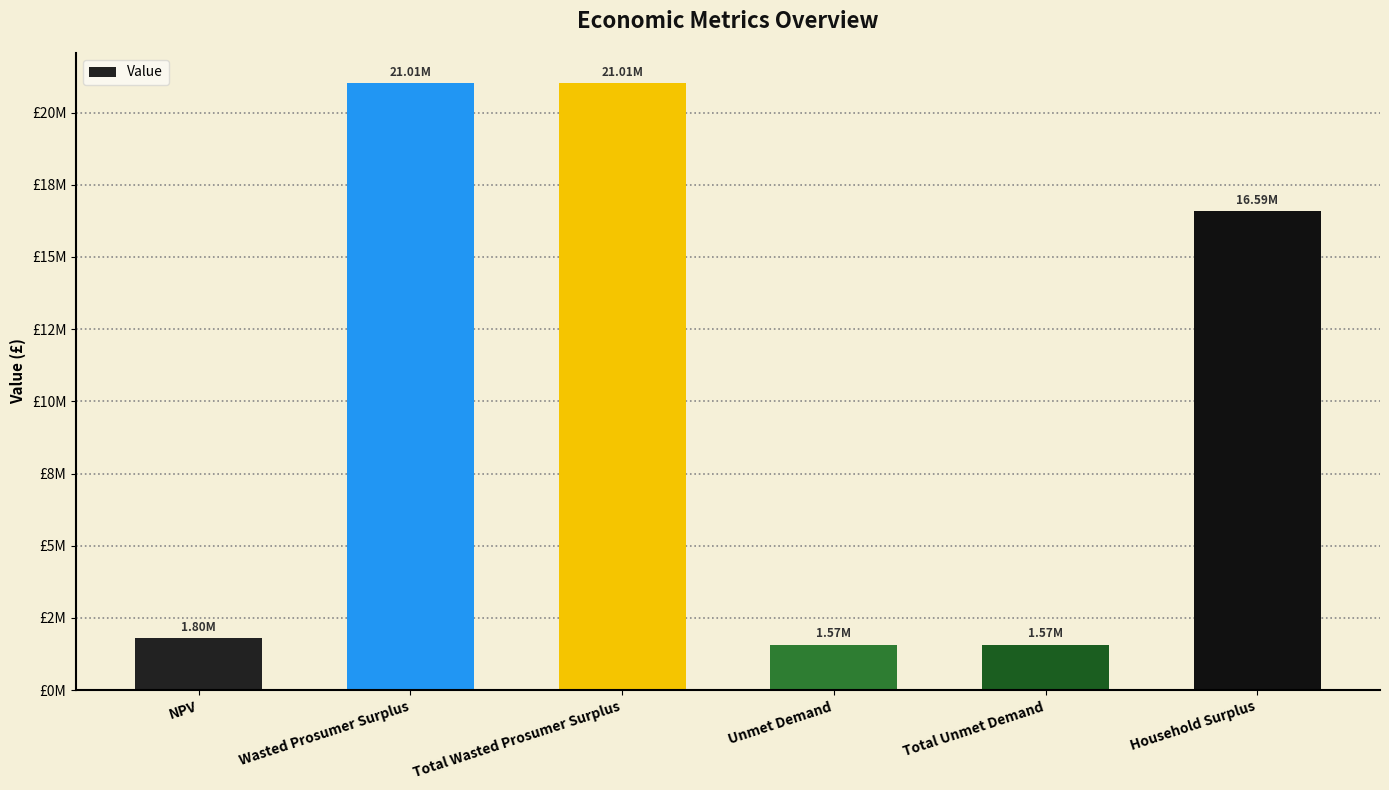

Does the chart contain any negative values?

No